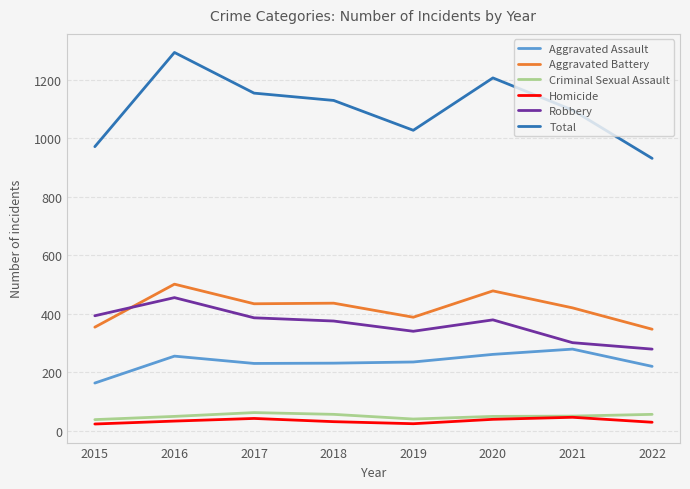

True or false: Aggravated Assault and Criminal Sexual Assault intersect in this chart.

False